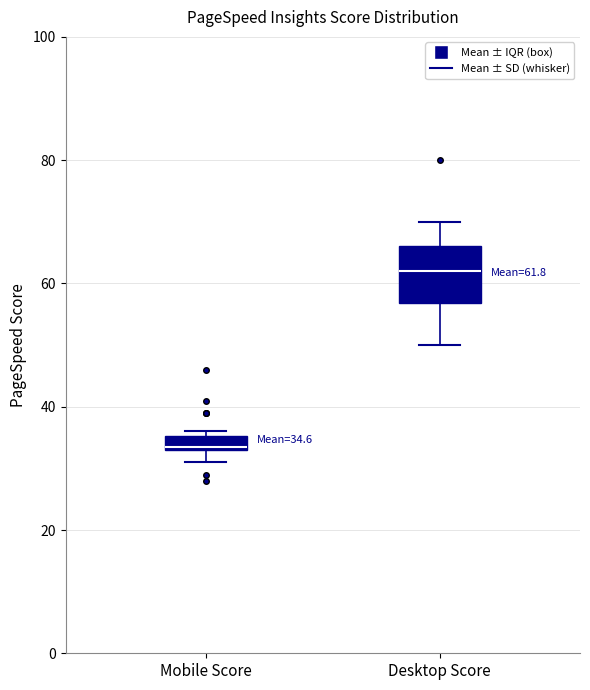

Which box is the tallest, from its lower edge to its upper edge?

Desktop Score